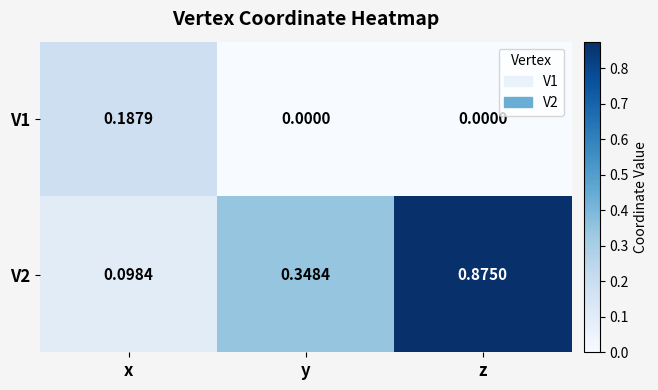

Which series has the widest spread of values?

V2